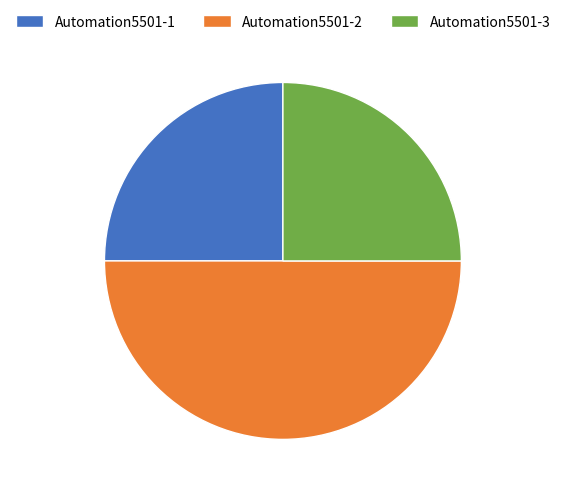

How many segments does this pie chart have?

3